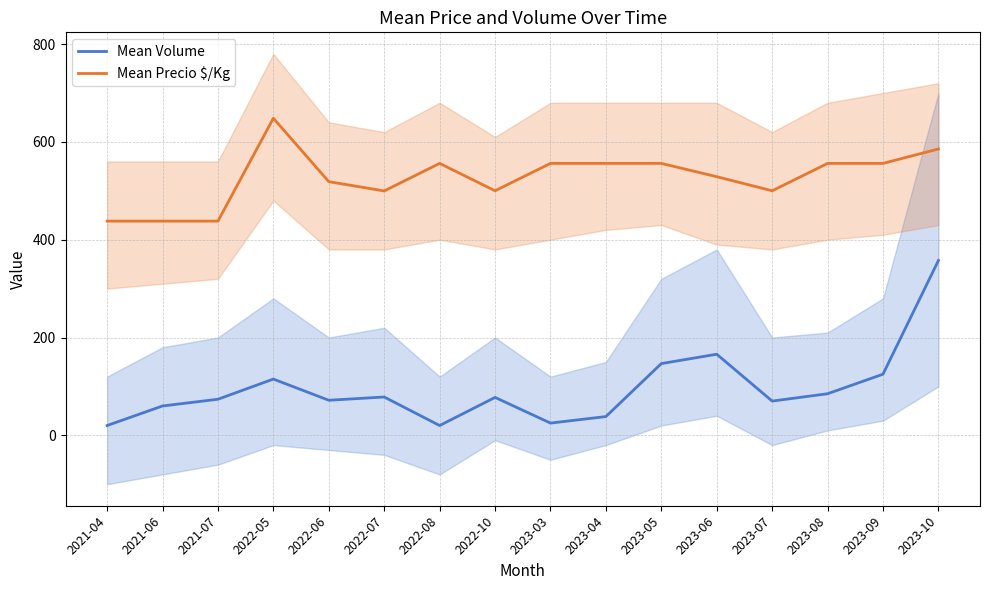

What is the label of the 5th point from the right?

2023-06